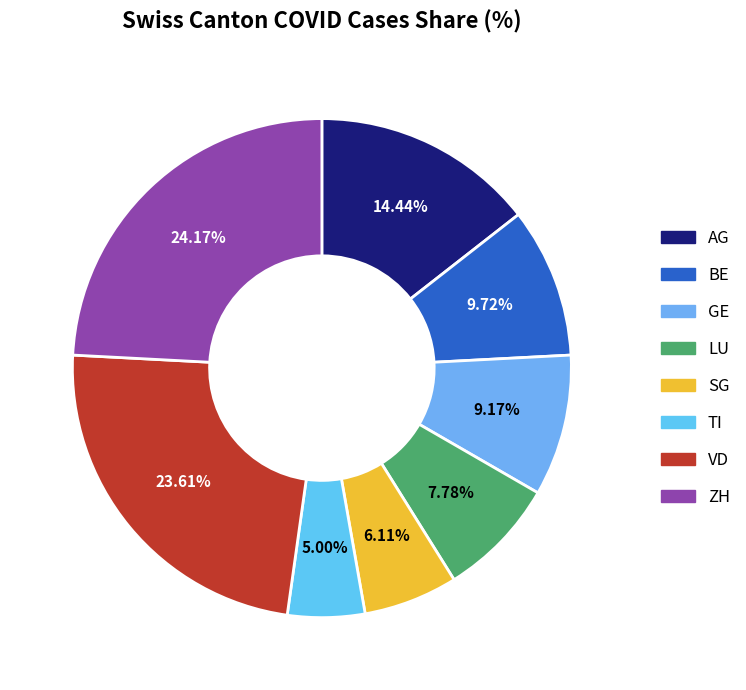

To the nearest percent, what is the difference between the ZH and SG slice percentages?

18%